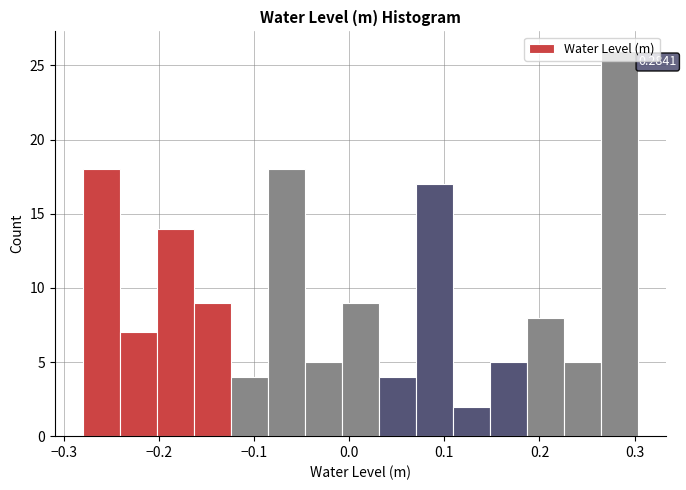

Around what value on the x-axis is the tallest bar? Give the approximate position of its centre, as read against the axis.

0.28